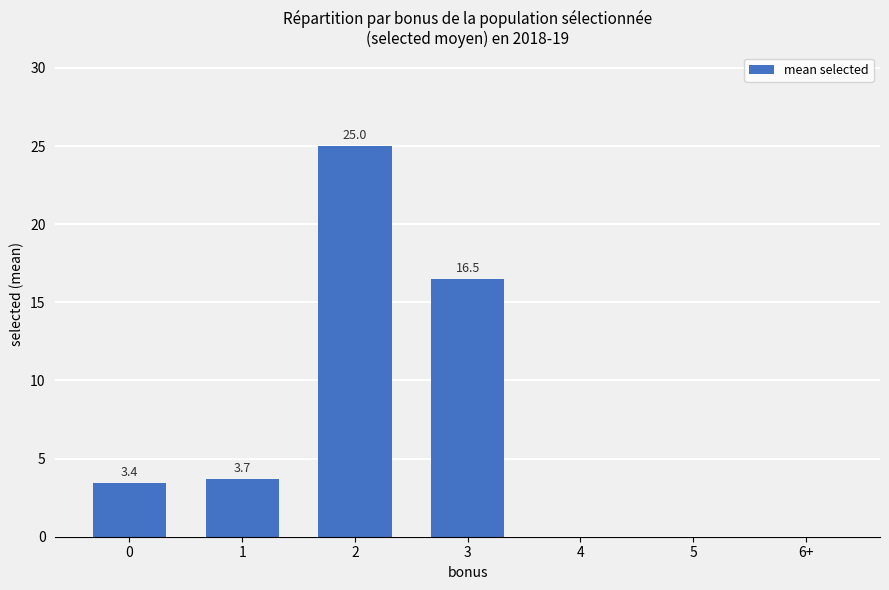

Between 1 and 5, which is larger?

1